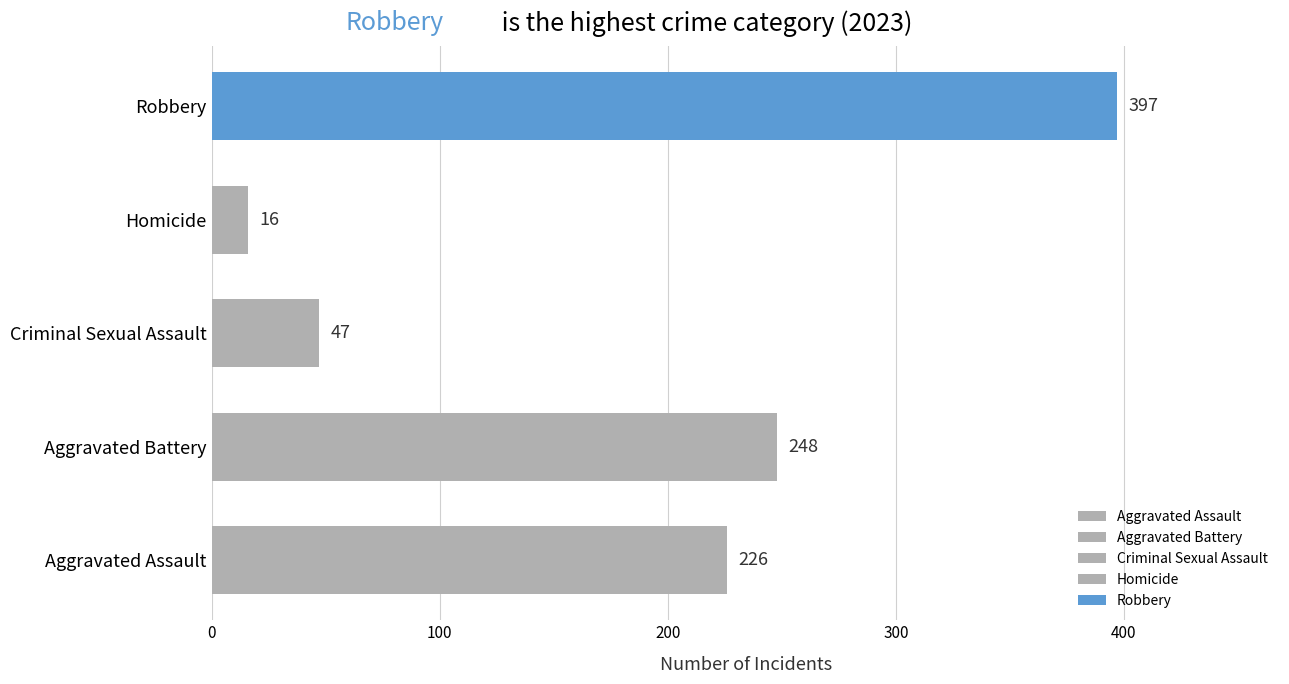

Rank the categories by value from lowest to highest.

Homicide, Criminal Sexual Assault, Aggravated Assault, Aggravated Battery, Robbery